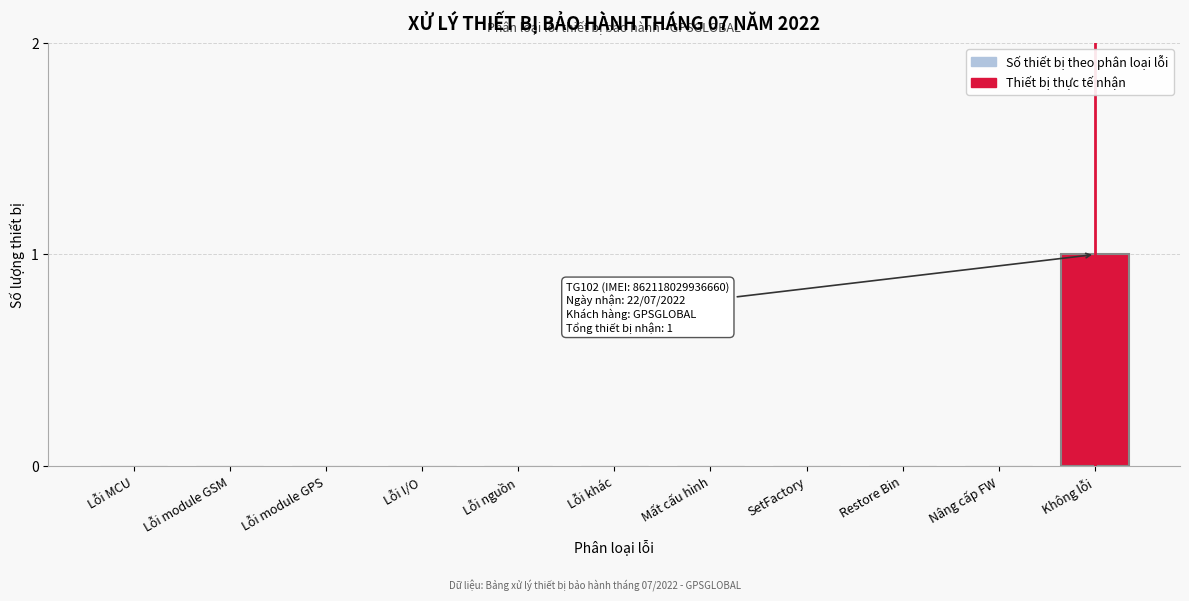

Reading right to left, extract all data points from this chart.

Không lỗi=1	Nâng cấp FW=0	Restore Bin=0	SetFactory=0	Mất cấu hình=0	Lỗi khác=0	Lỗi nguồn=0	Lỗi I/O=0	Lỗi module GPS=0	Lỗi module GSM=0	Lỗi MCU=0